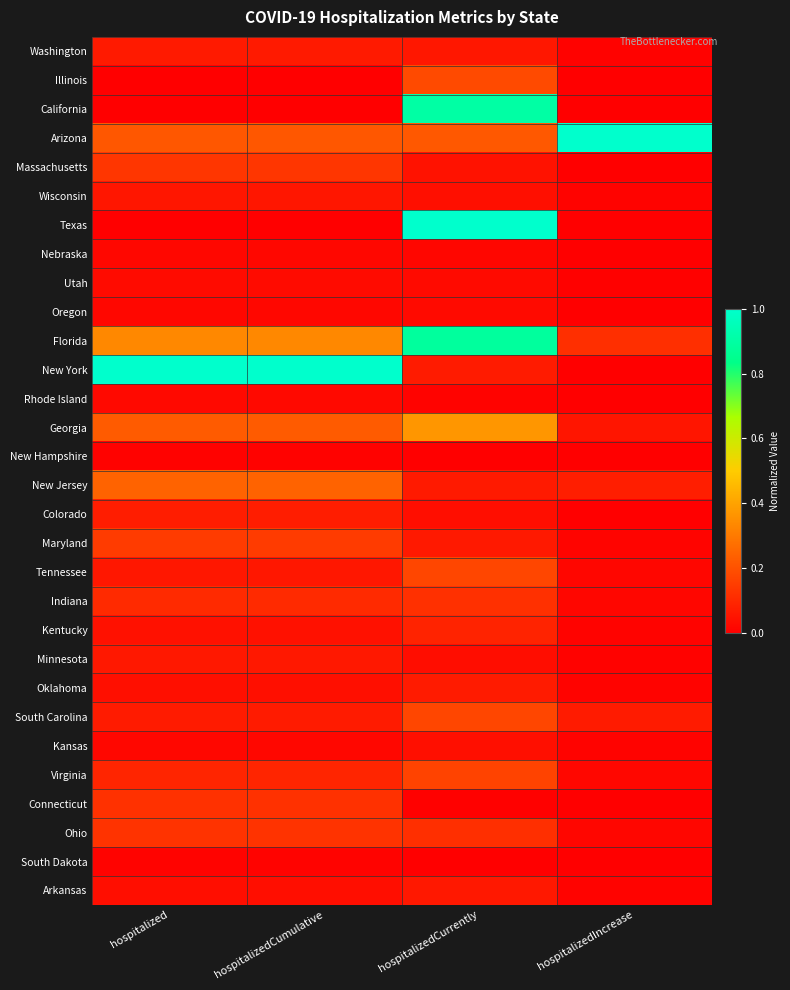

At how many categories does at least one series exceed 0?

4